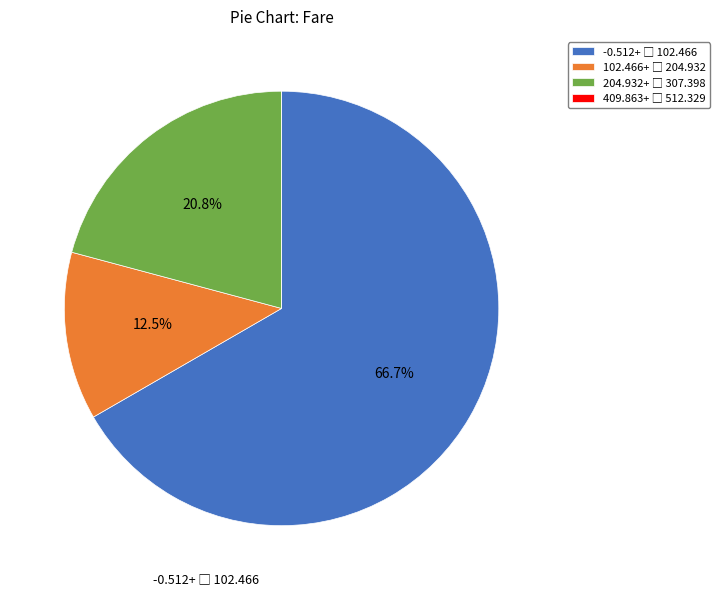

Does any single category account for the majority?

Yes